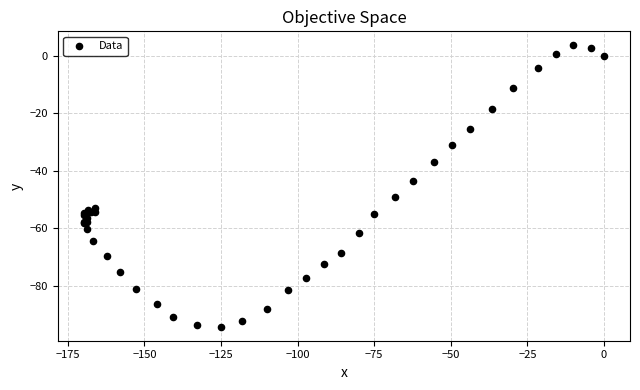

What Y value in the scatter plot is closest to -45?

-43.6